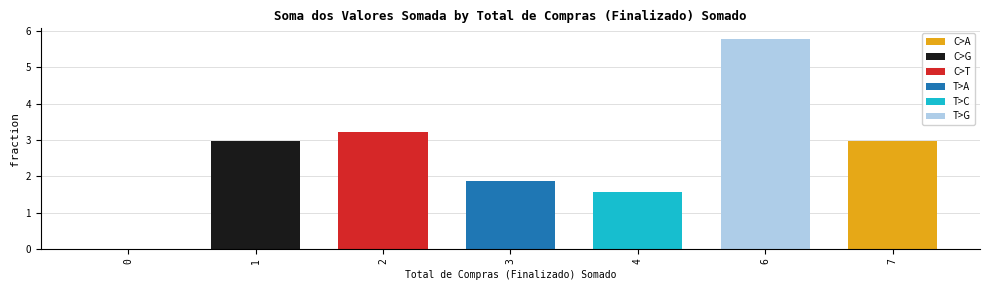

What is the sum of all values?

18.4